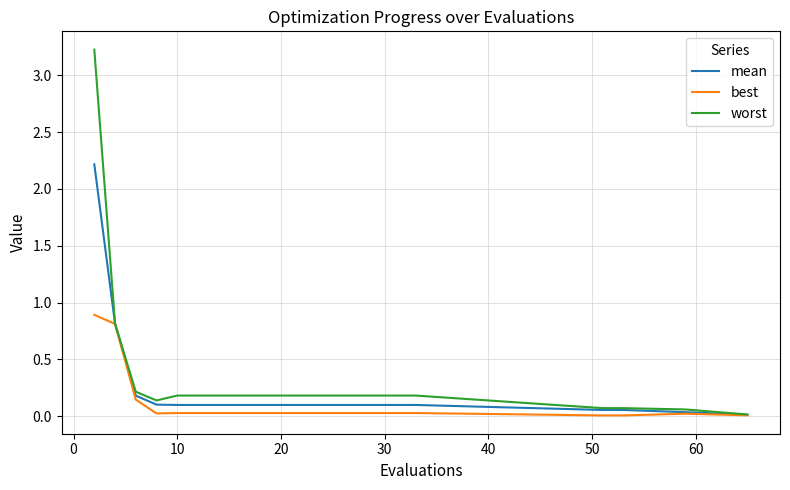

What is the highest value of the worst series?

3.2